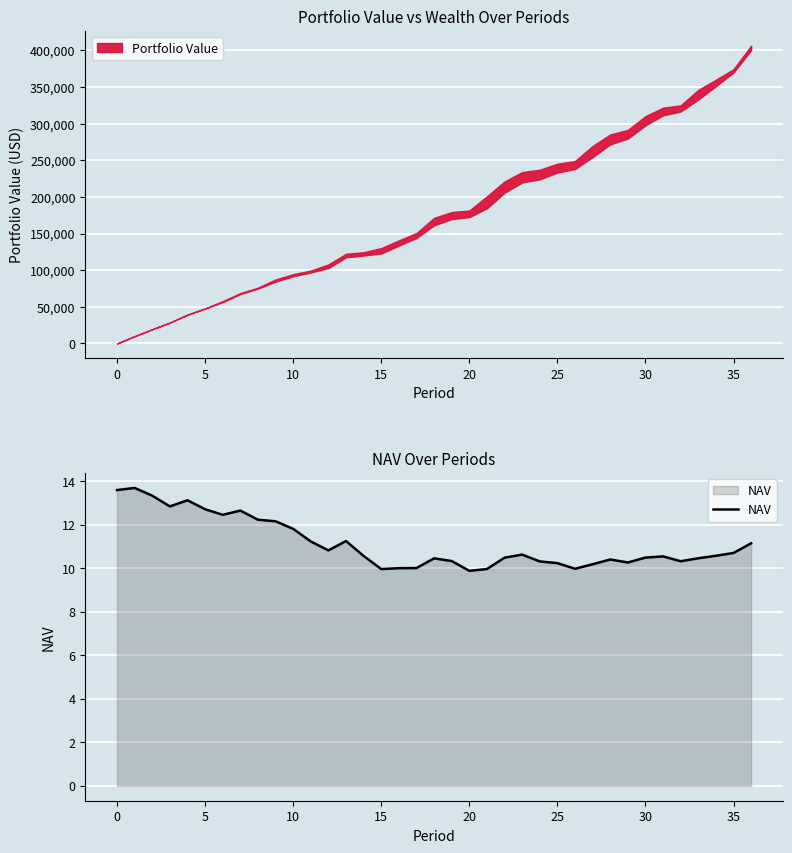

The chart shows a value of 2.8 at 20. True or false?

False